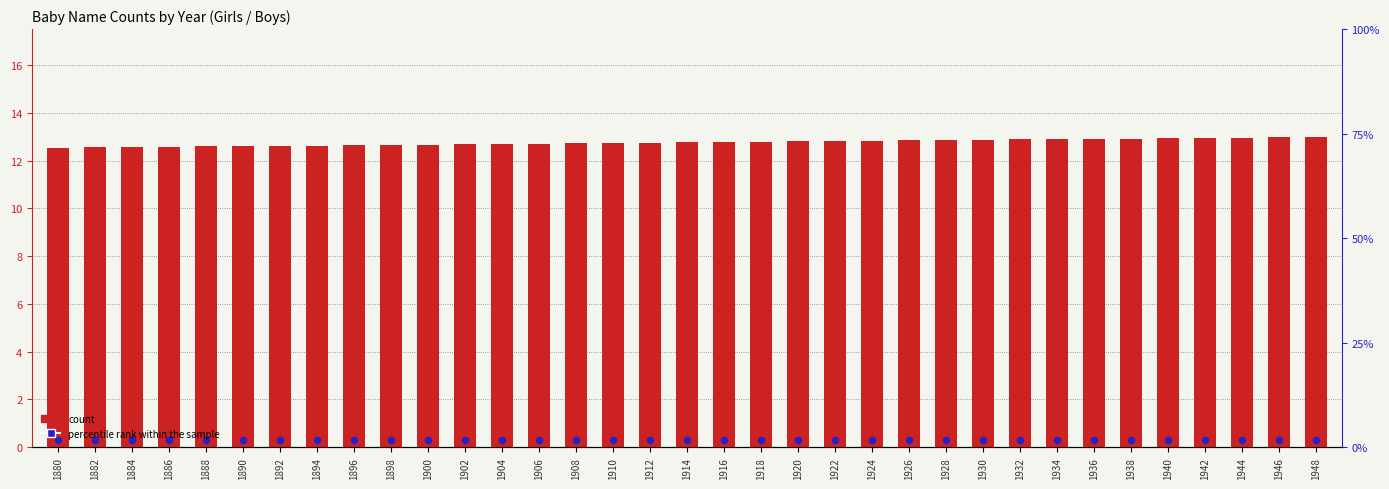

What is the total value across all series at 1890?

12.9